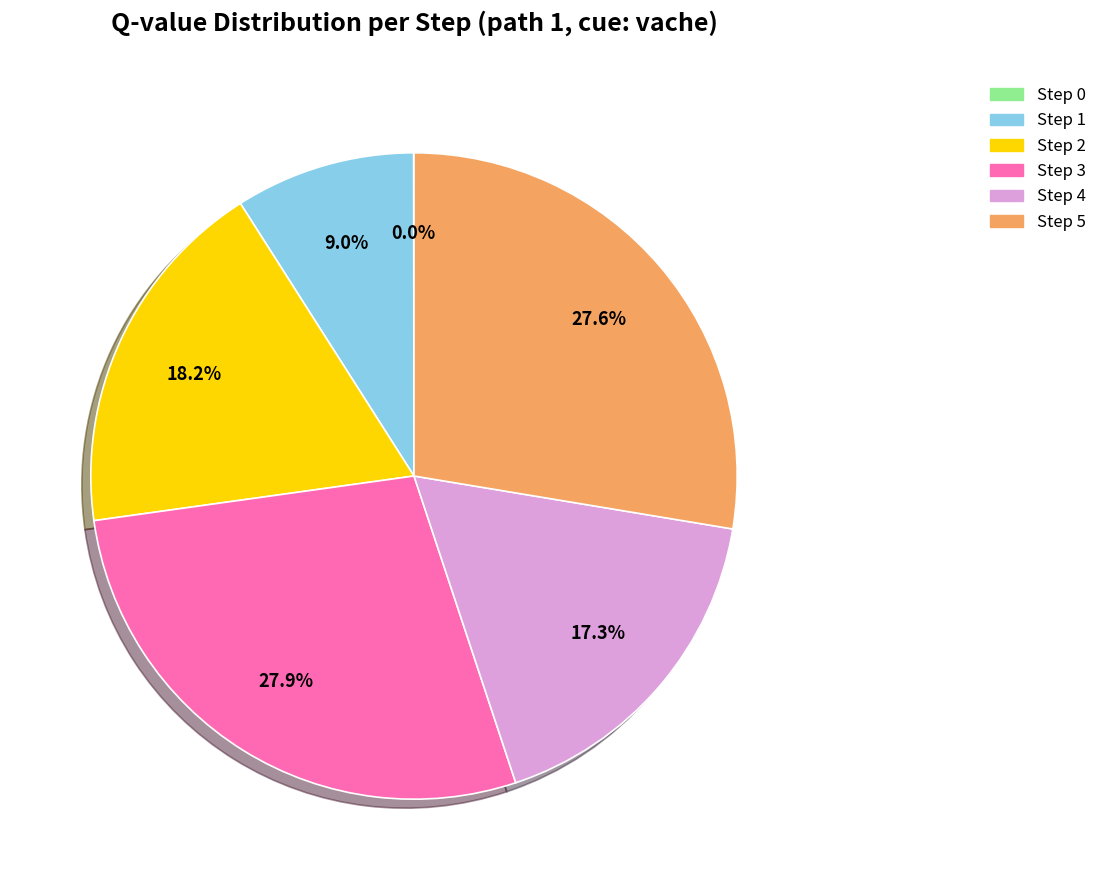

True or false: Step 3 accounts for 28% of the total.

True